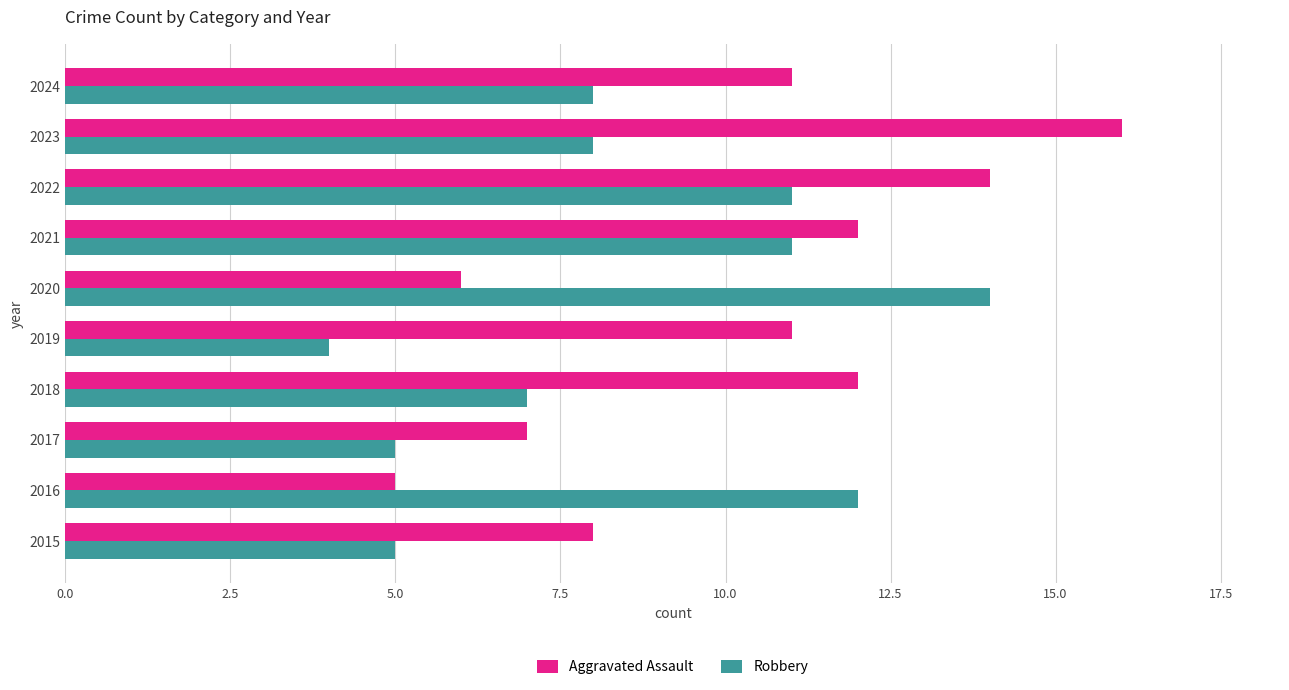

What is the average value of the Aggravated Assault series?

10